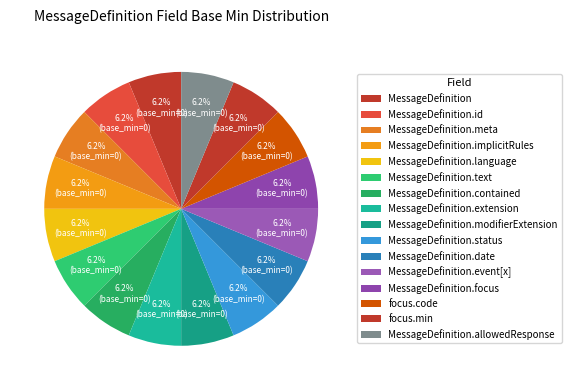

Which category has the biggest portion of the pie?

MessageDefinition.status